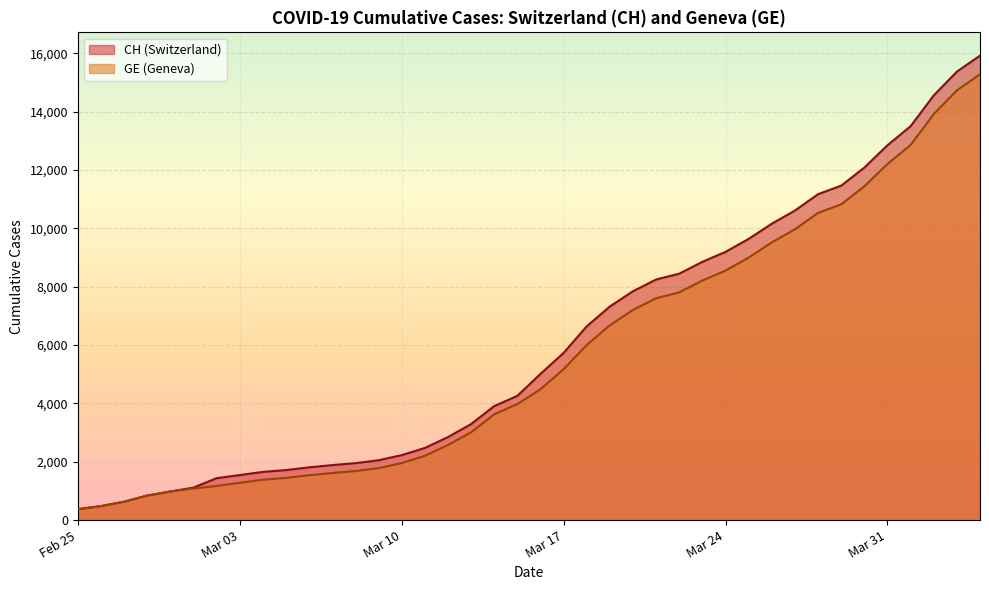

What is the spread (max minus min) of values at Mar 03?

266